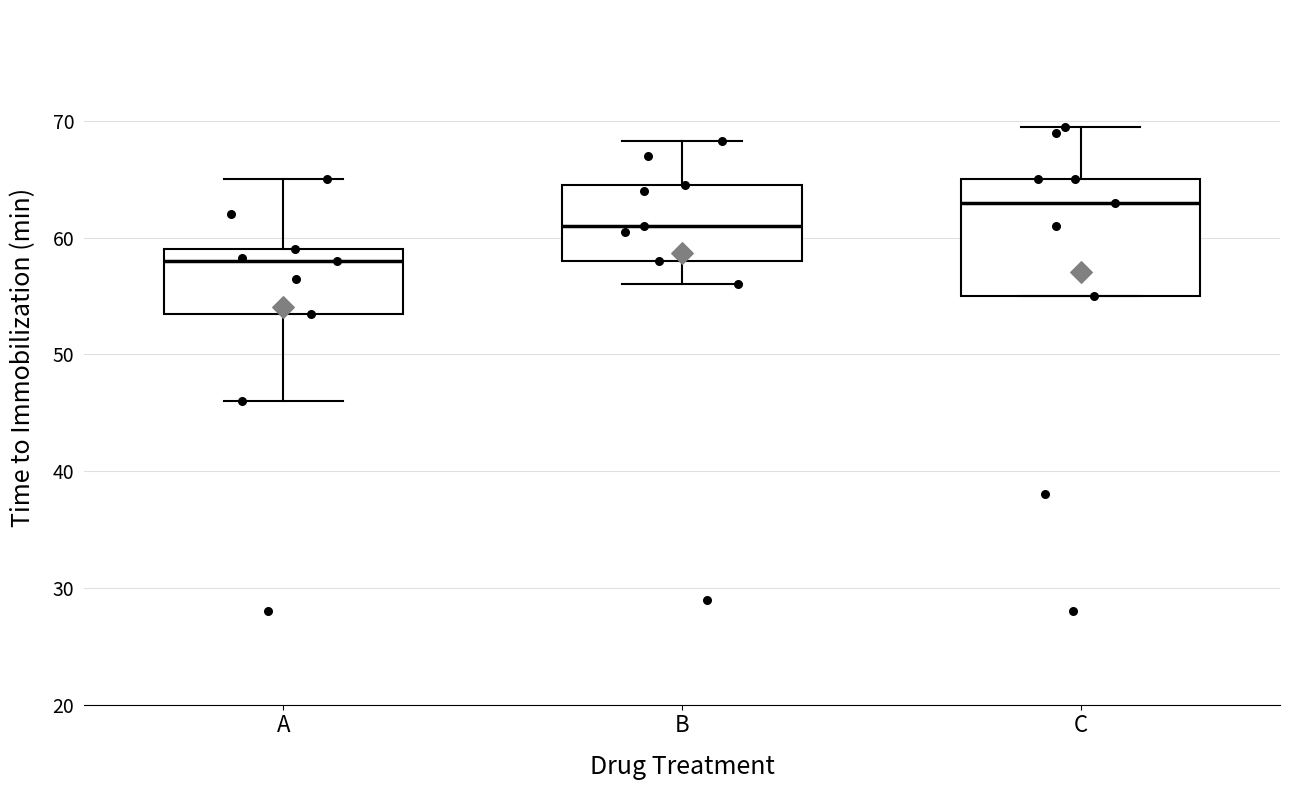

Reading left to right, transcribe this box plot: for each box, give where its median line is, the range the box spans, and where its two whiskers end, as read against the y-axis. The values are not printed on the chart, so give them approximately, as read against the axis.

A: median 58, box 54 to 59, whiskers 46 to 65
B: median 61, box 58 to 65, whiskers 56 to 68
C: median 63, box 55 to 65, whiskers 55 to 70